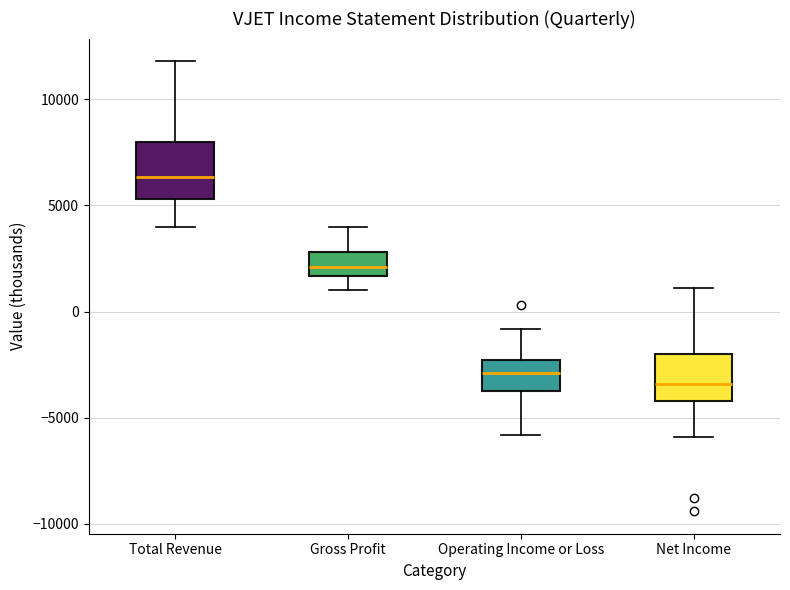

Which box's median line is the lowest?

Net Income